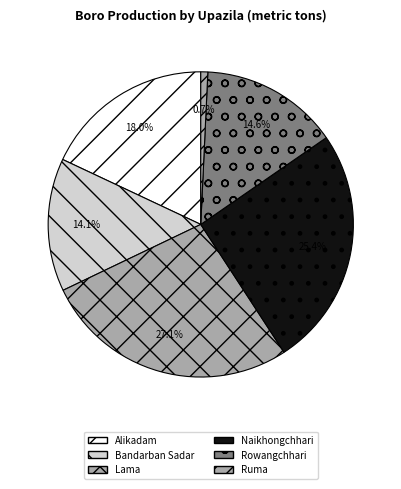

What portion of the pie excludes Ruma?

99.3%